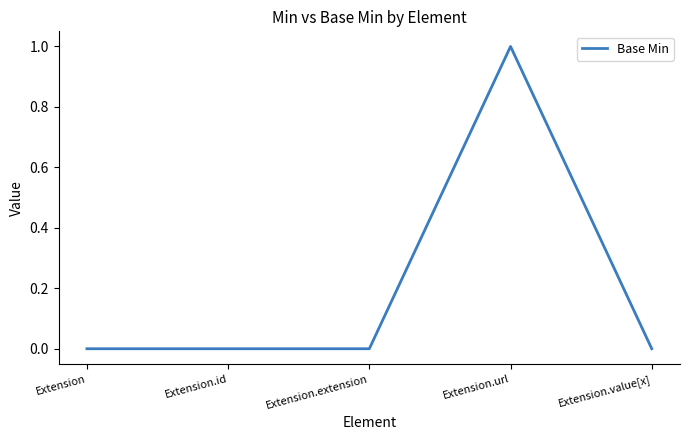

What is the greatest value displayed?

1